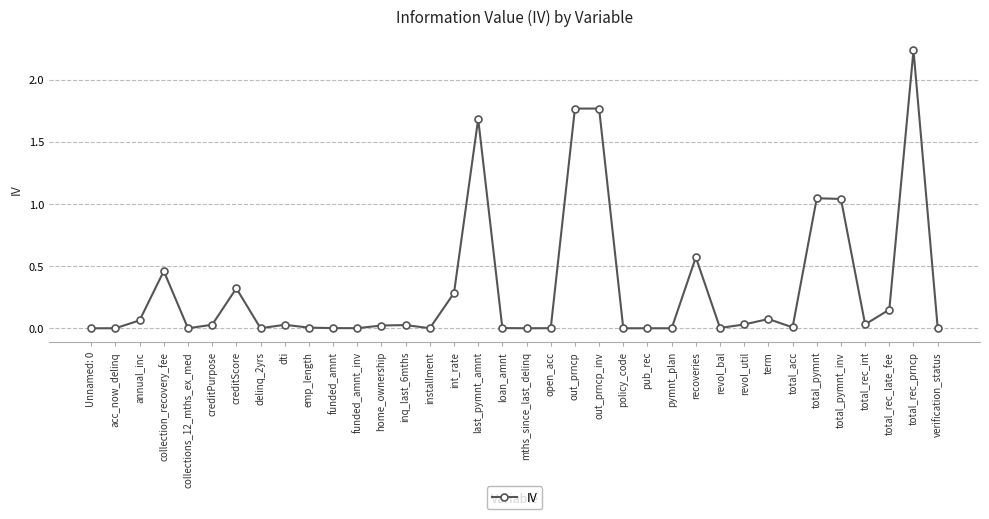

The chart shows a value of 0.3 at int_rate. True or false?

True